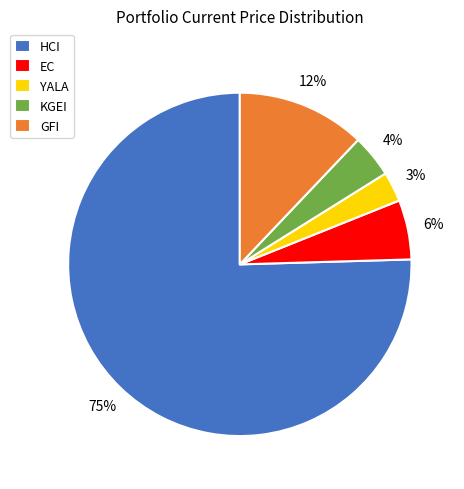

How many segments does this pie chart have?

5